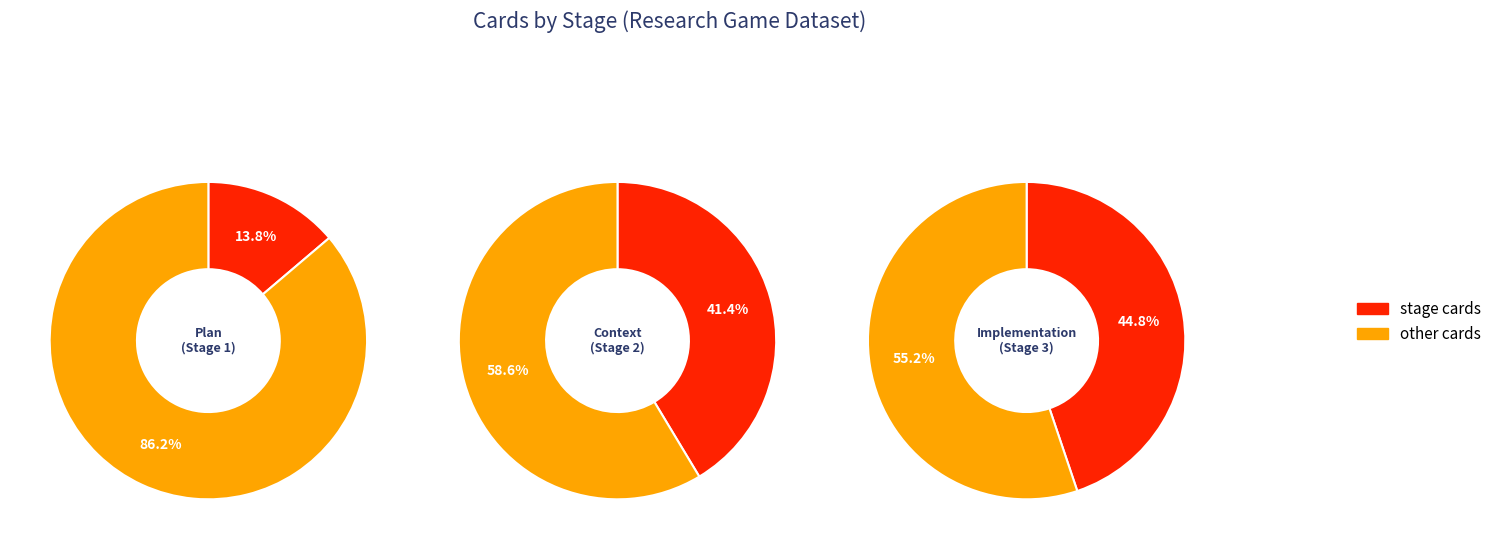

Does stage_counts account for over 50% of the chart?

No